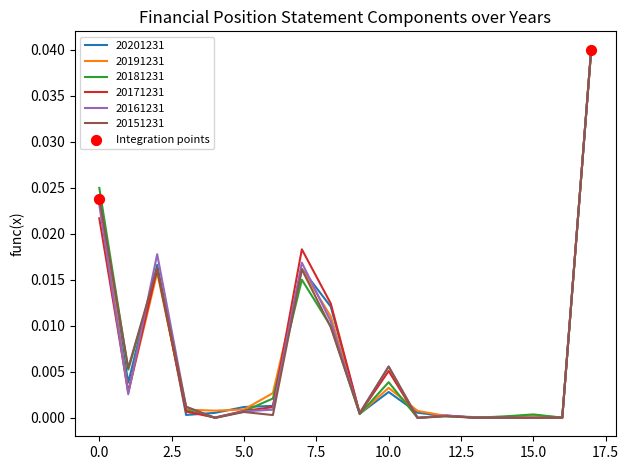

How many lines are shown in the chart?

6